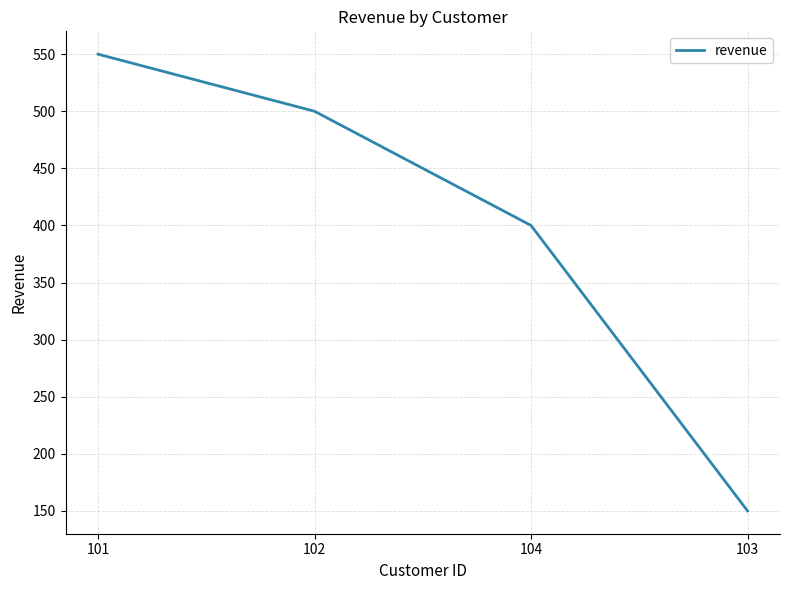

What is the difference between the values at 104 and 101?

150